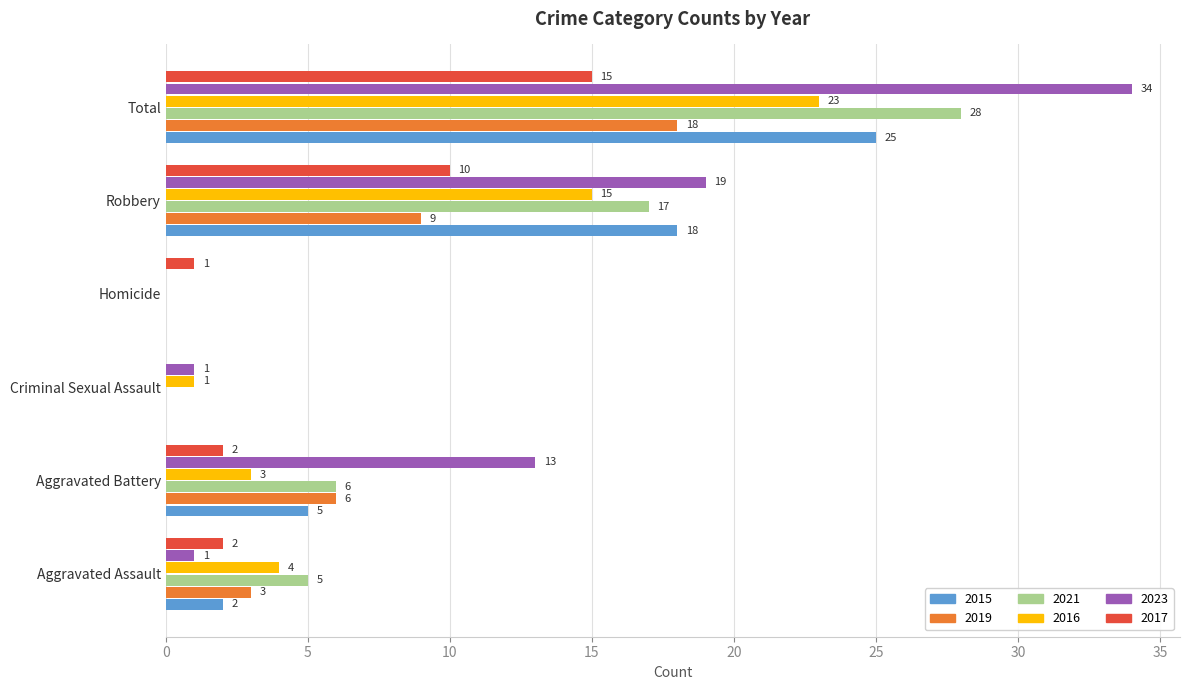

At which label is 2017 closest to 7?

Robbery